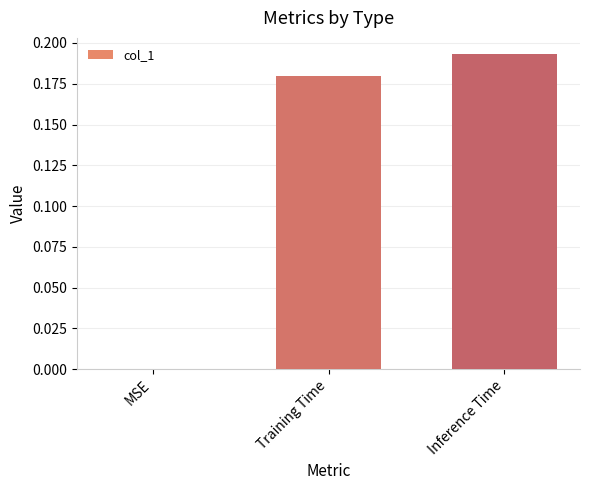

What is the change in value from MSE to Inference Time?

+0.2